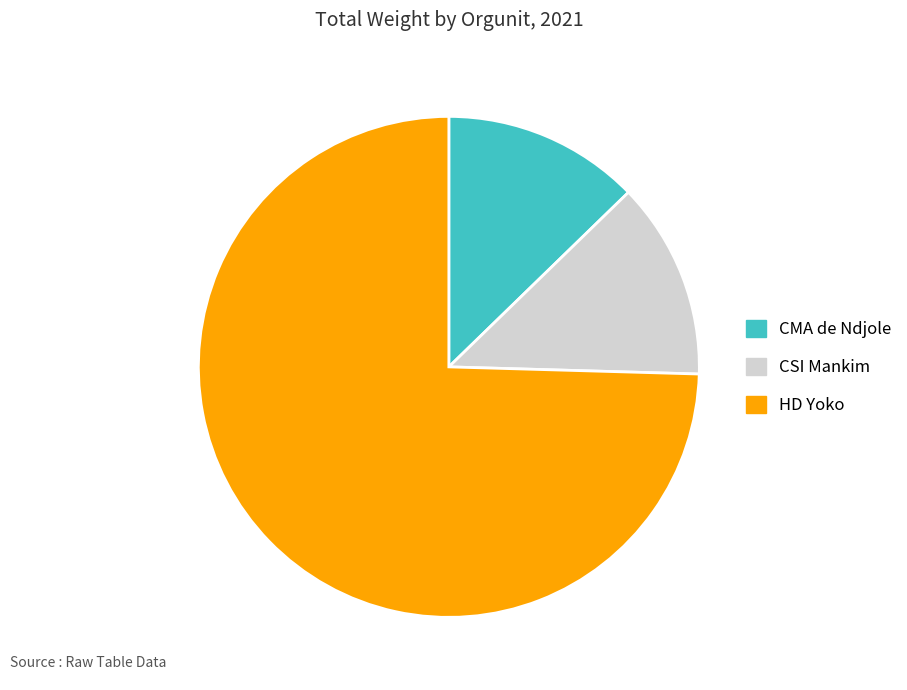

What is the ratio of the value at CMA de Ndjole to the value at HD Yoko?

0.2